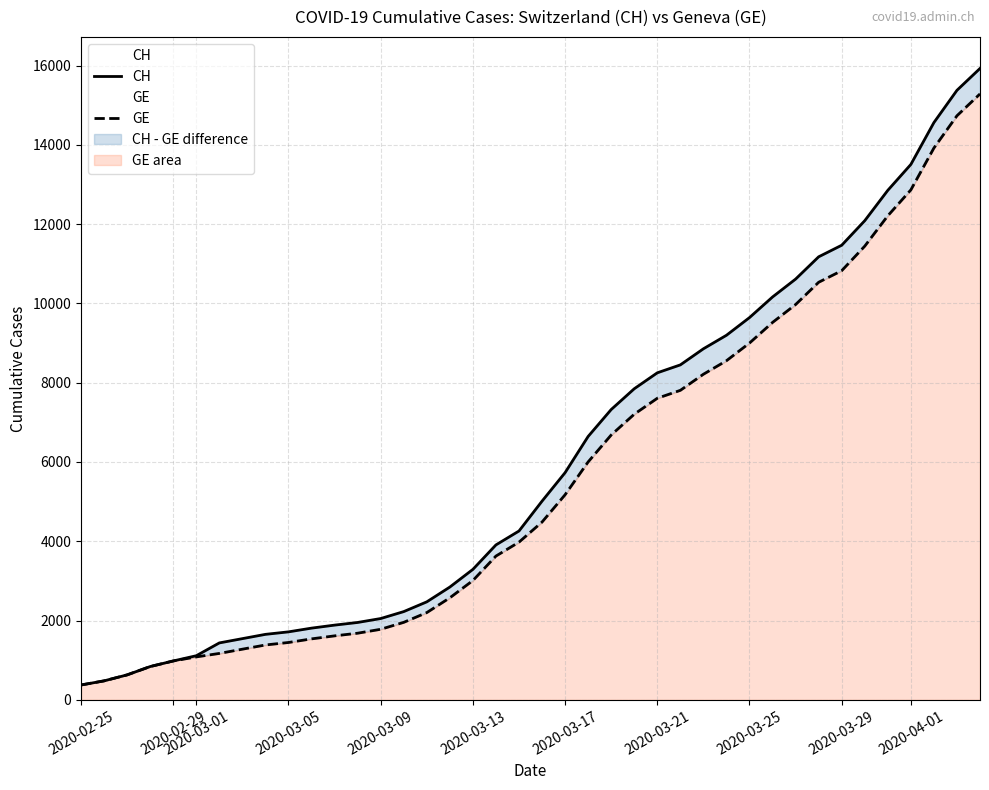

Is the value of GE at 2020-03-17 greater than the value of CH at 25?

No